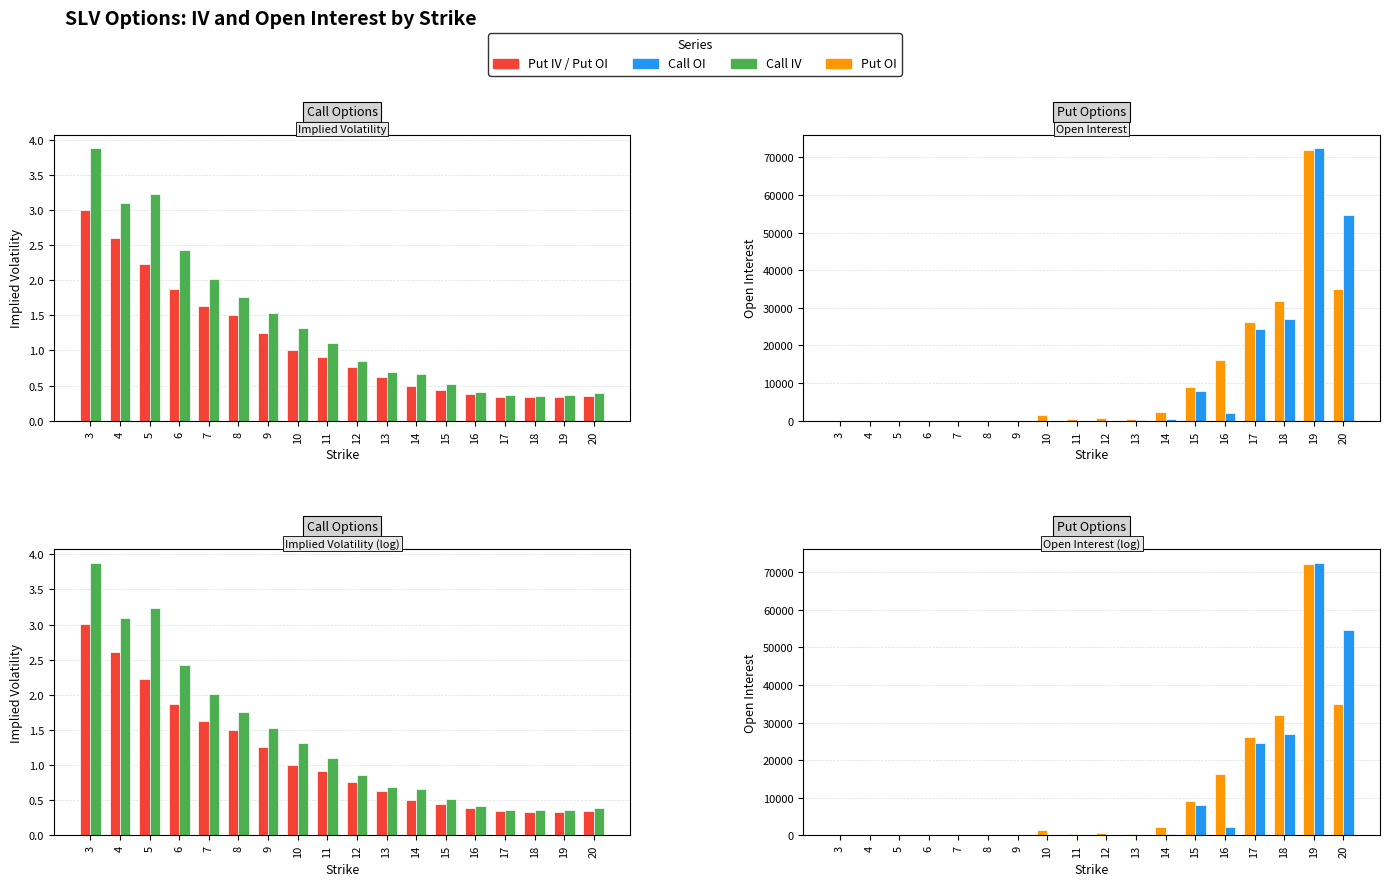

What is the difference between the maximum and minimum values in the Put OI series?

72114.0